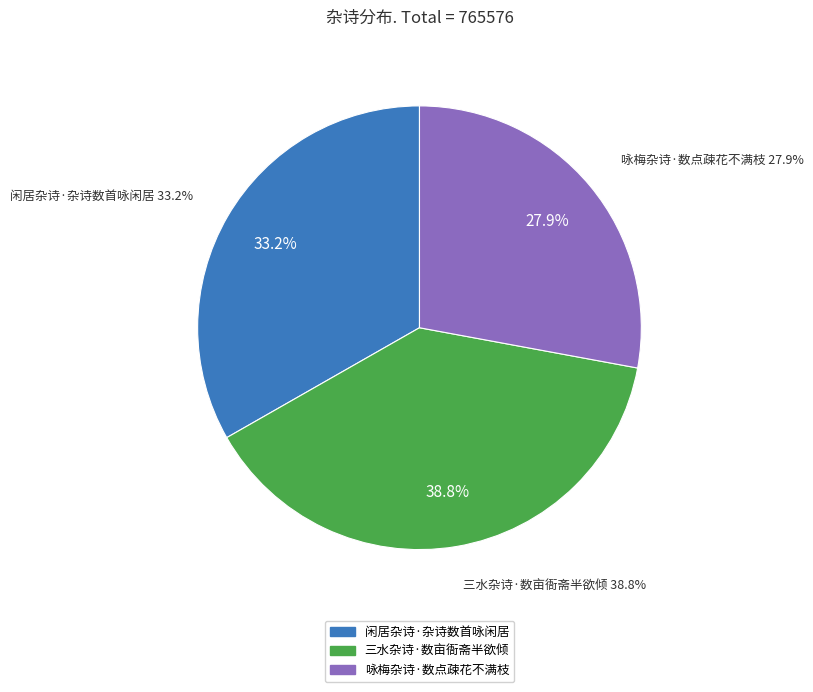

To the nearest percent, what percentage of the pie is 闲居杂诗·杂诗数首咏闲居?

33%